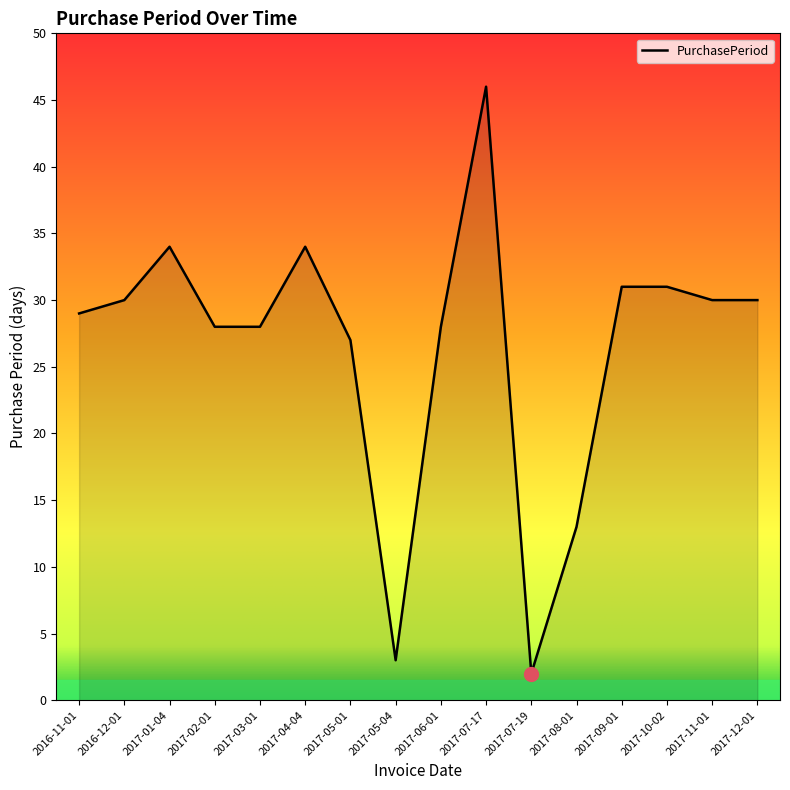

Count the number of data series in this chart.

1